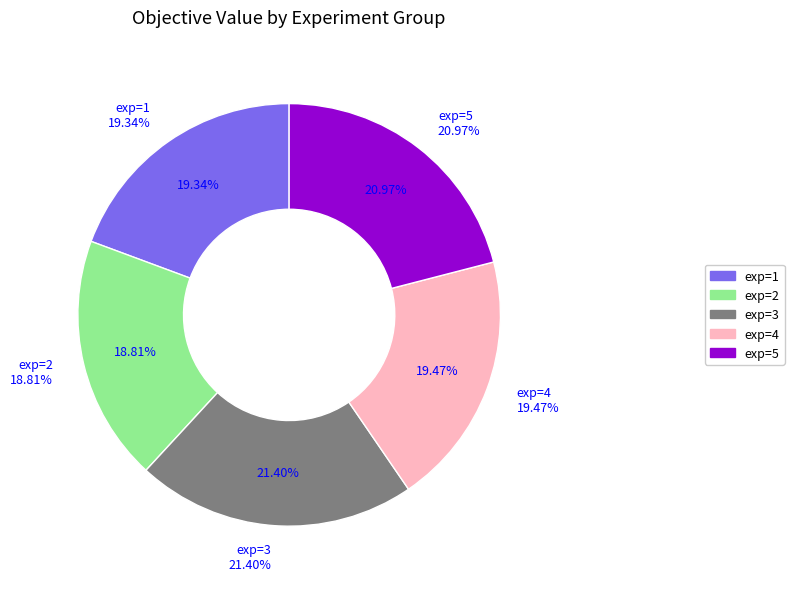

Is there any slice that represents more than half of the pie?

No